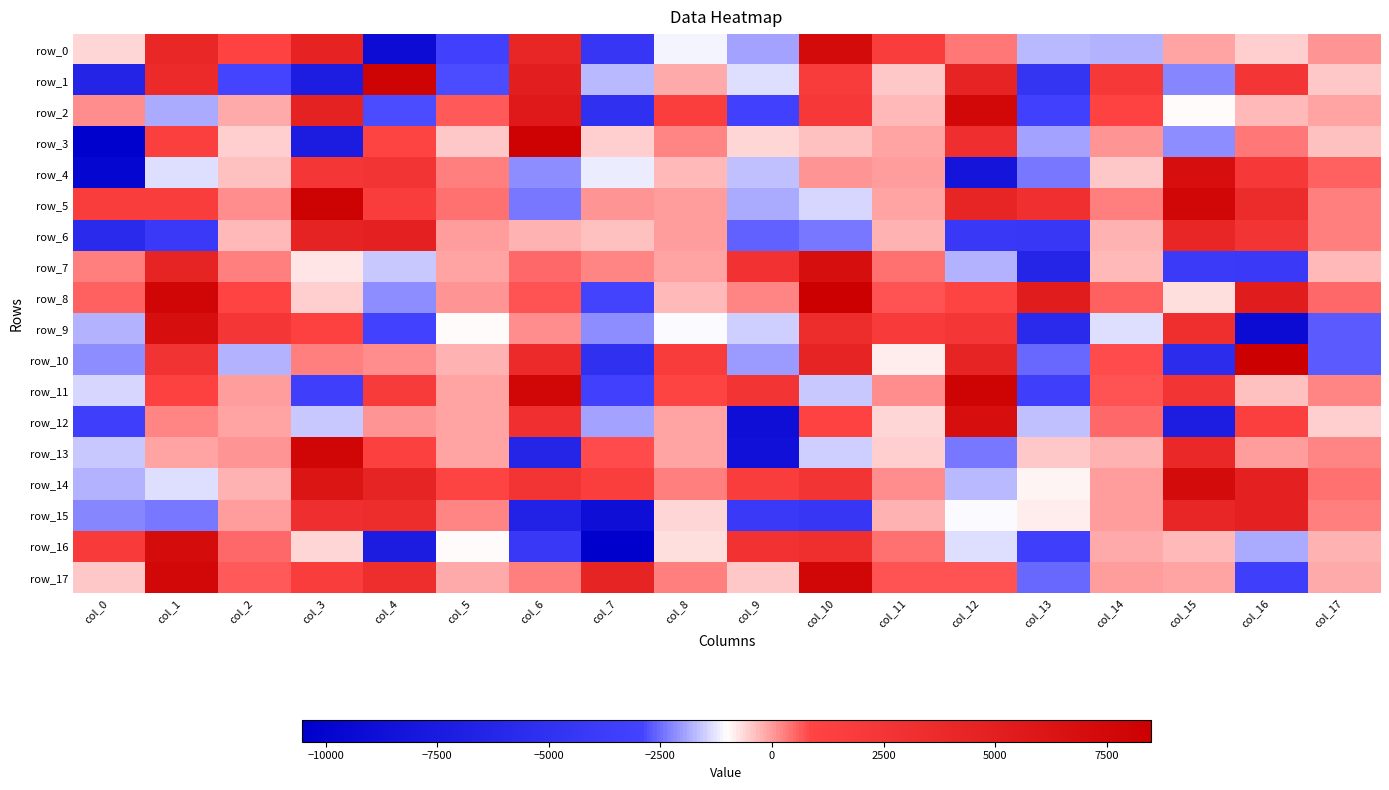

True or false: row_8 has a value of 438.4 at col_6.

False